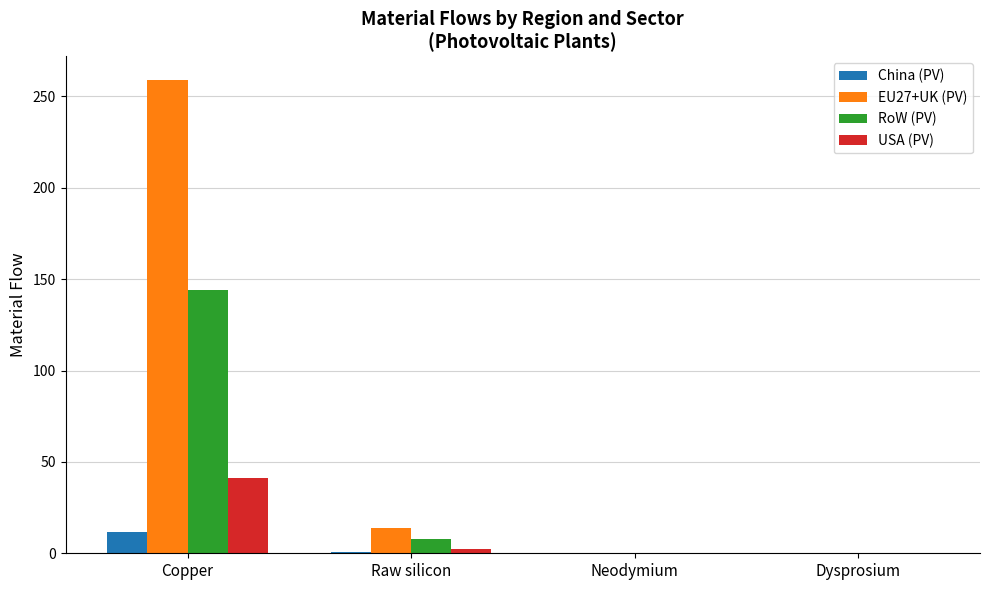

Which series has the largest range (max minus min)?

EU27+UK (PV)